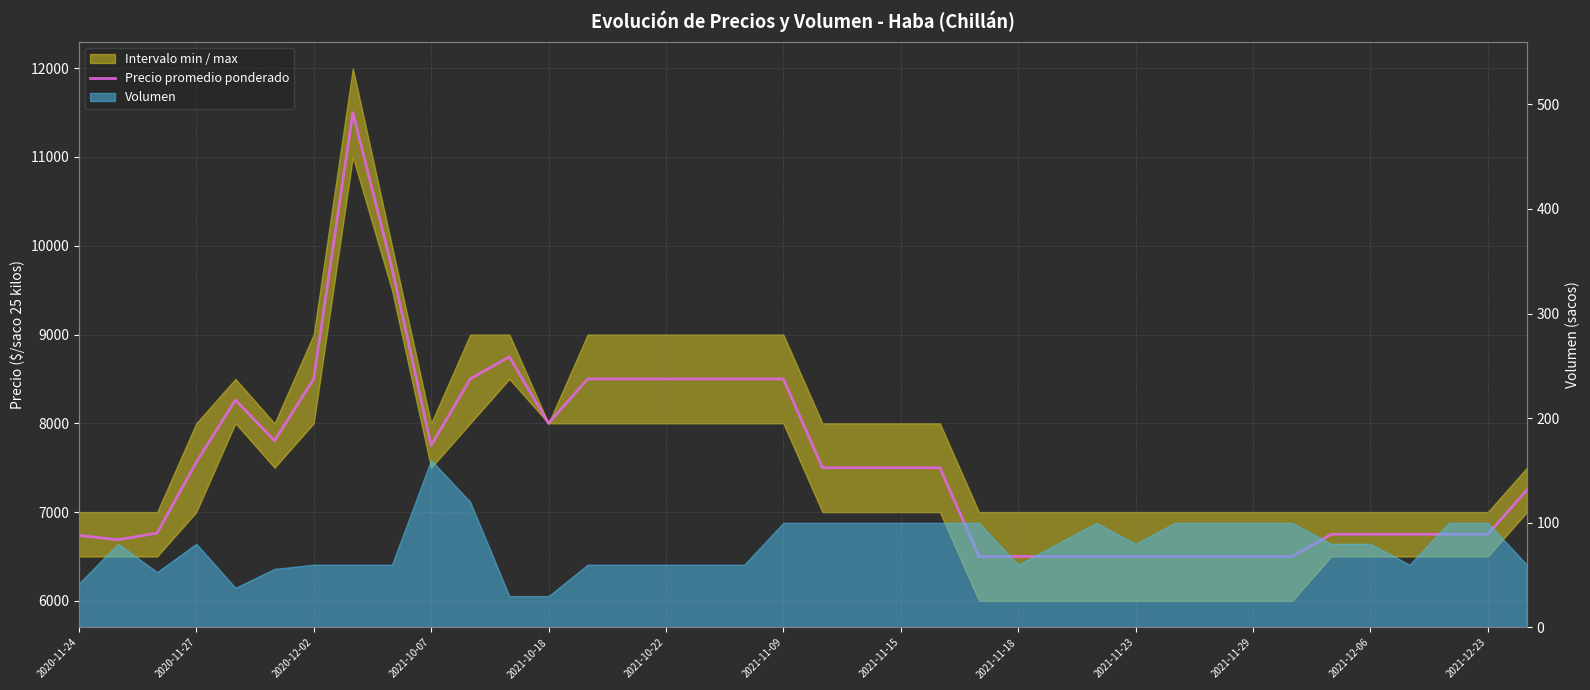

True or false: there are more than 1 points higher than both neighbors.

True